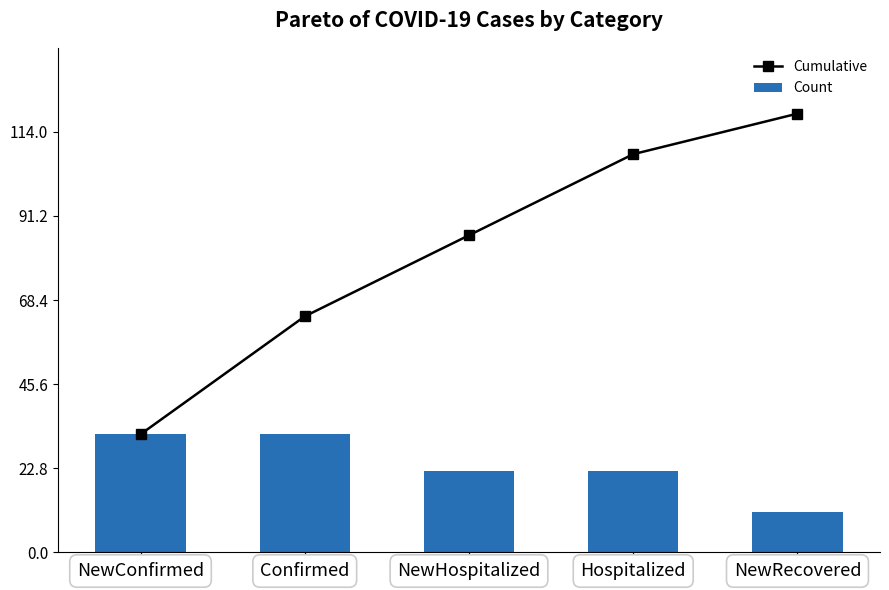

What is the total value across all series at Hospitalized?

130